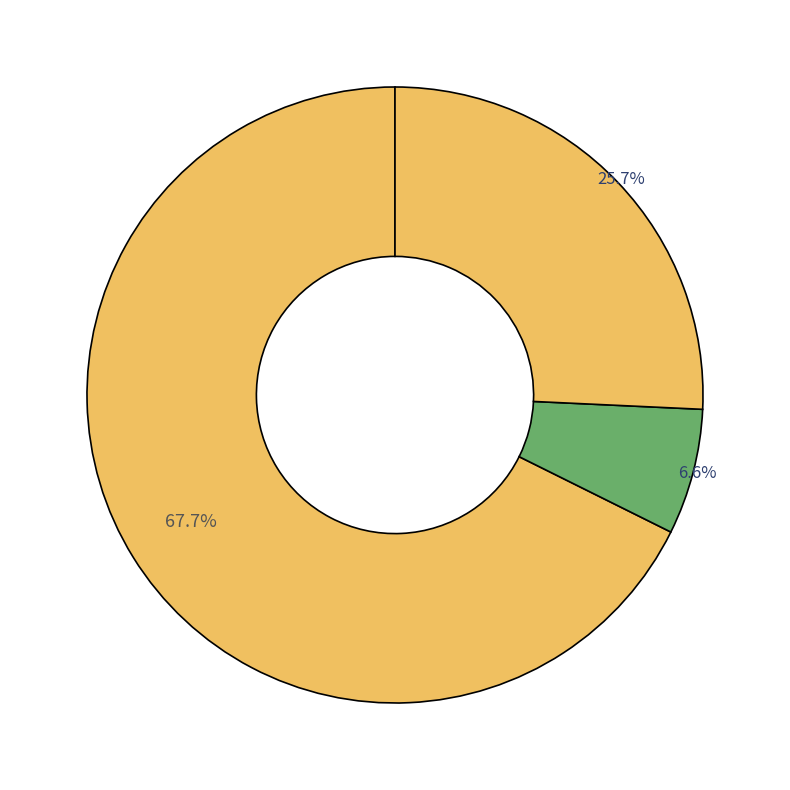

How many slices are in this pie chart?

3